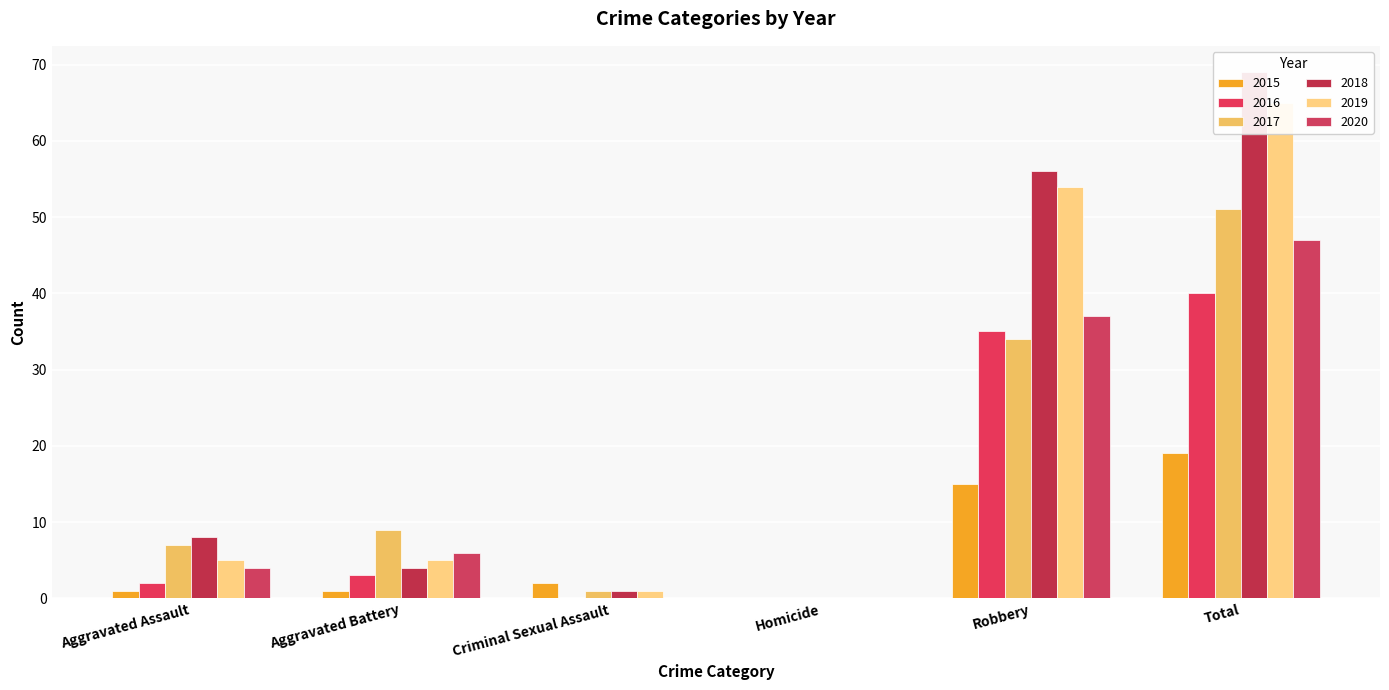

How many values in 2015 are above zero?

5